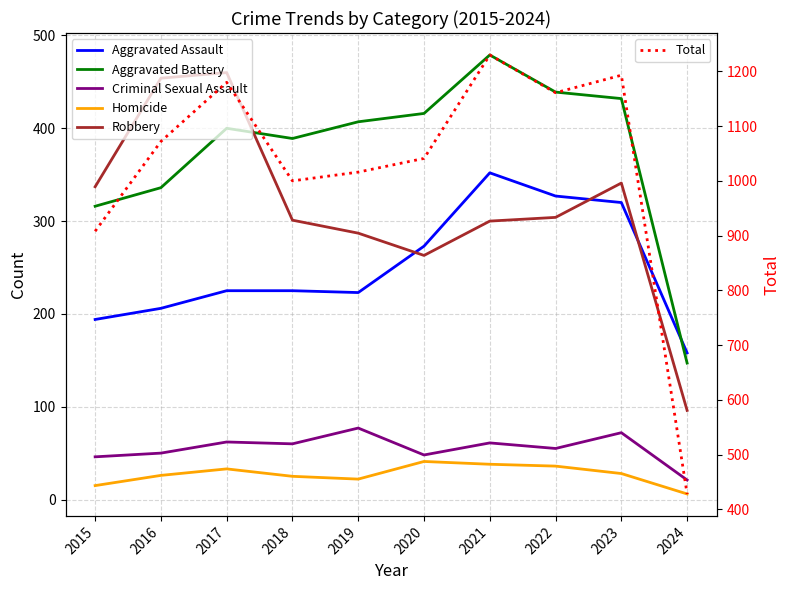

What is the difference between the Aggravated Battery values at 2020 and 2022?

23